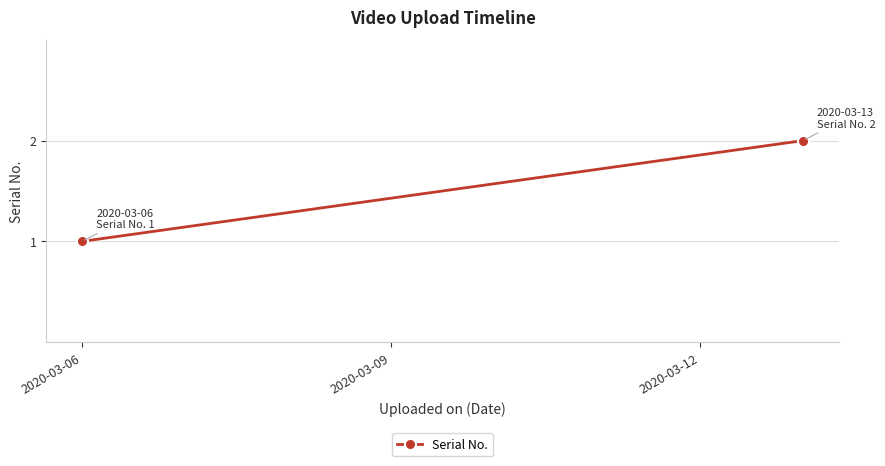

Count the values in the range 1 to 2.

2